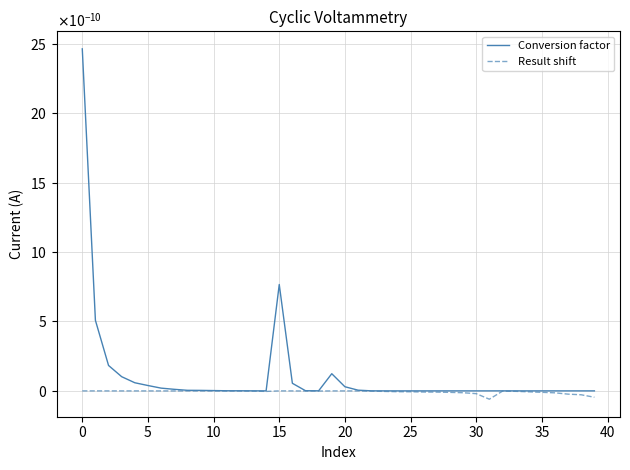

Does the chart display data point markers on the line(s)?

No